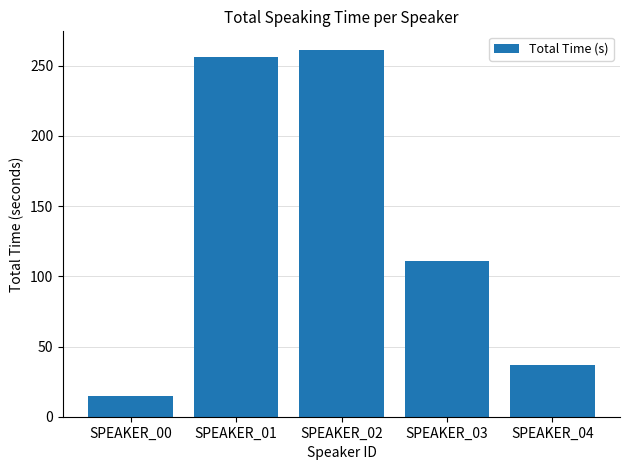

Reading left to right, transcribe all the data shown in this chart.

SPEAKER_00=14.8	SPEAKER_01=256.2	SPEAKER_02=261.4	SPEAKER_03=111.1	SPEAKER_04=37.0